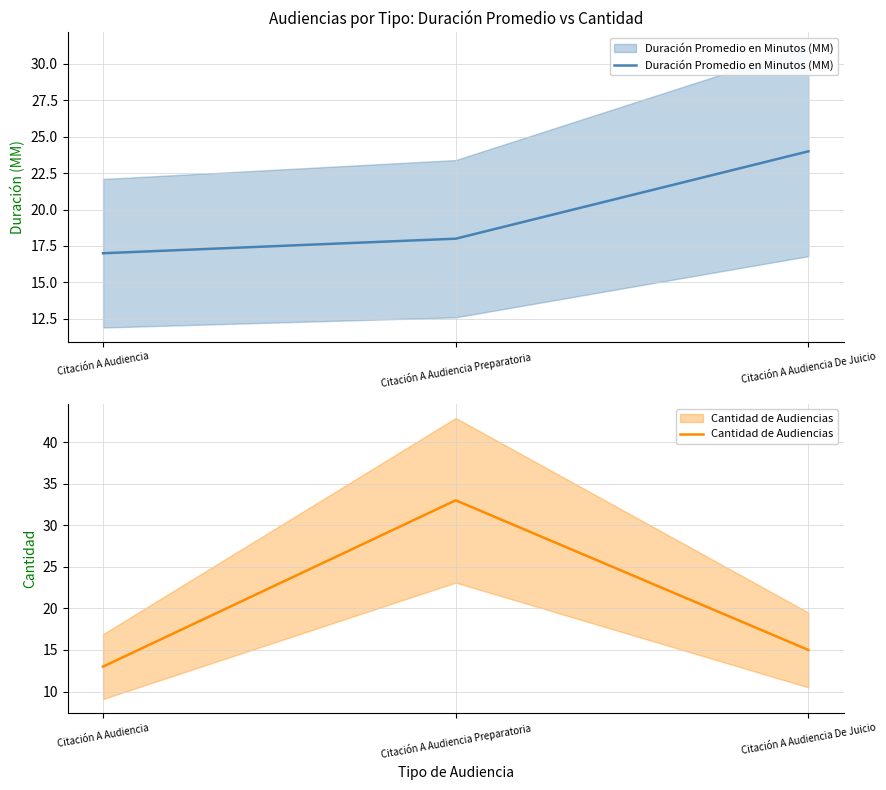

Is it true that Cantidad de Audiencias equals 24 at Citación A Audiencia De Juicio?

False